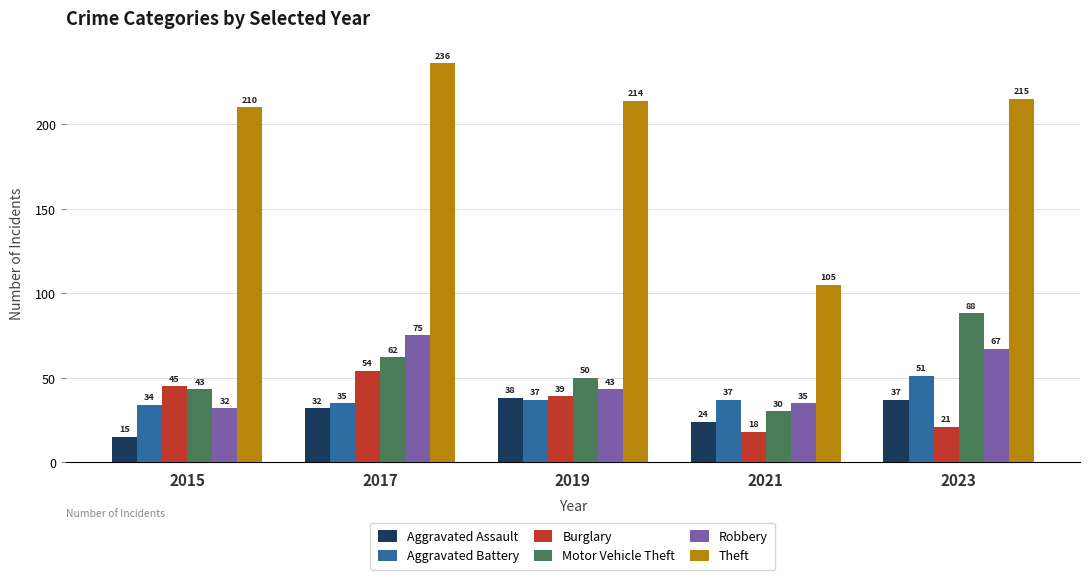

Which category has the lowest value in the Motor Vehicle Theft series?

2021